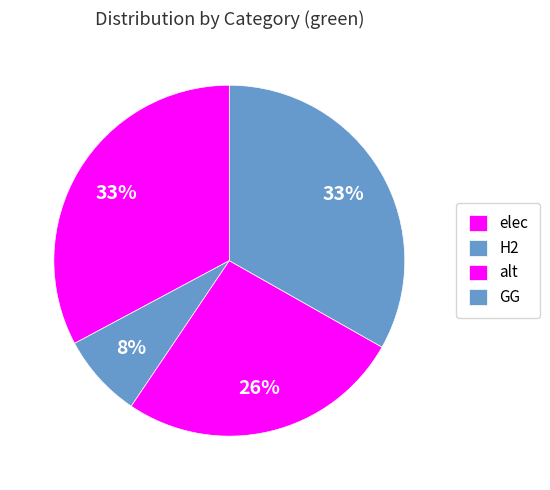

True or false: H2 accounts for 1% of the total.

False